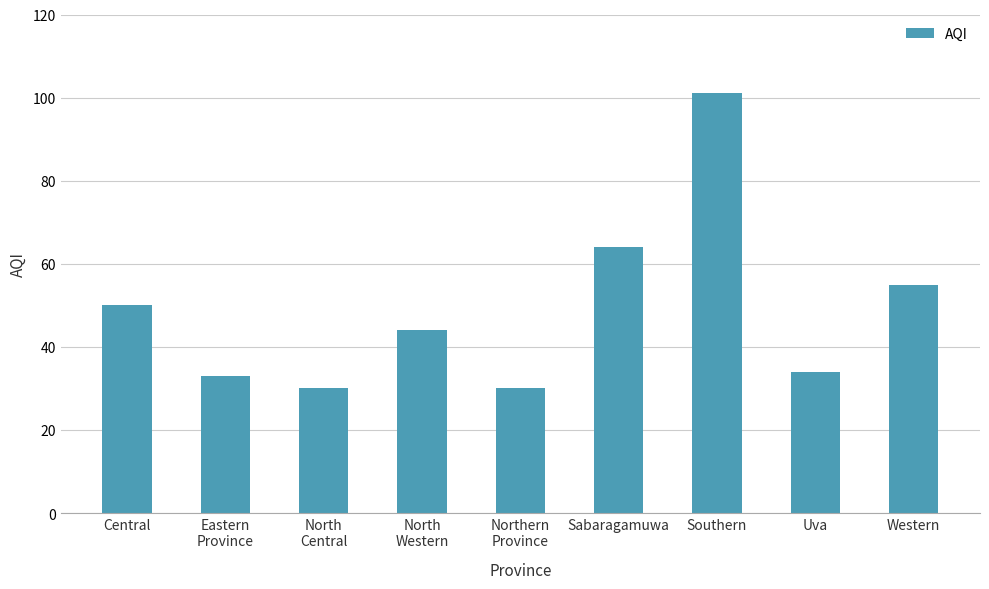

How many distinct data groups are displayed?

1